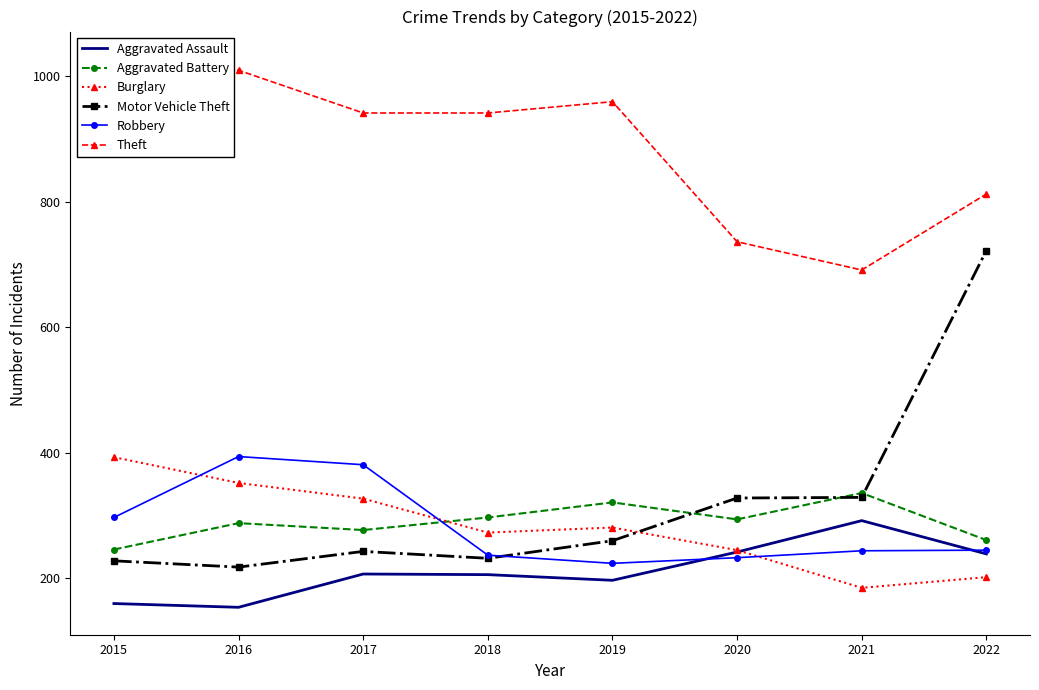

What is the total value across all series at 2016?

2415